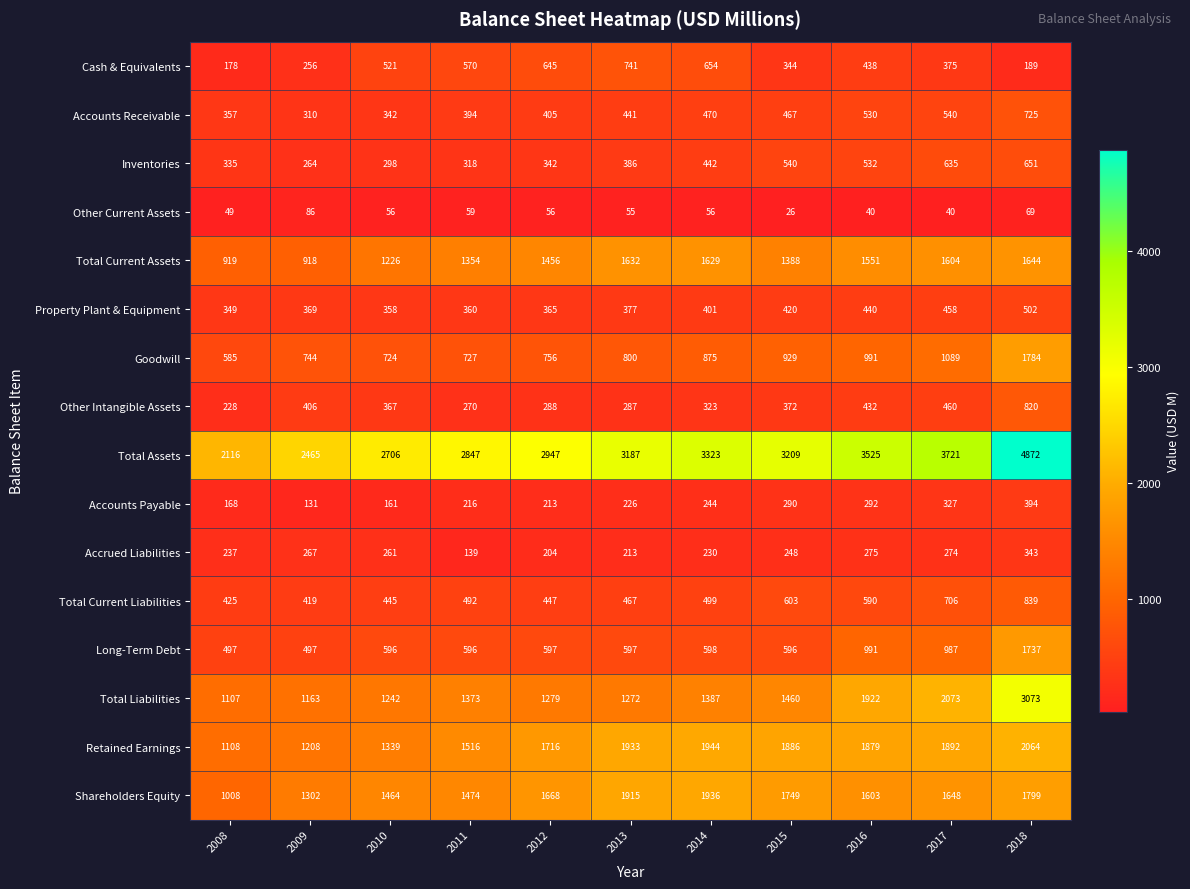

How many distinct data groups are displayed?

16